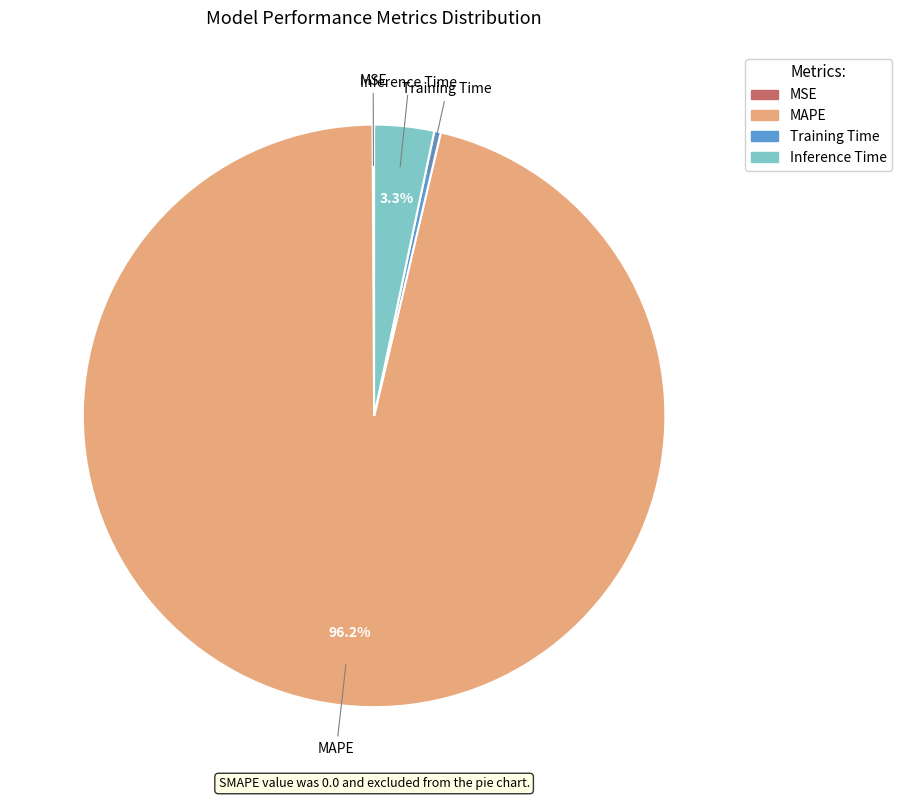

Which has a higher value, MAPE or Training Time?

MAPE